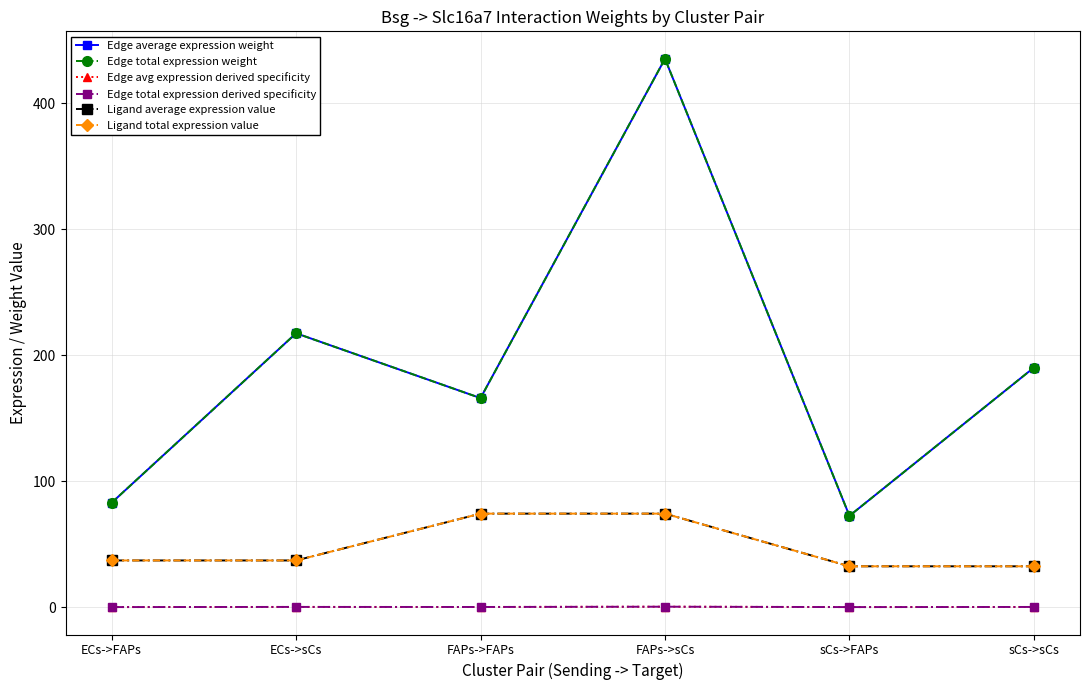

Does the chart have visible grid lines?

Yes